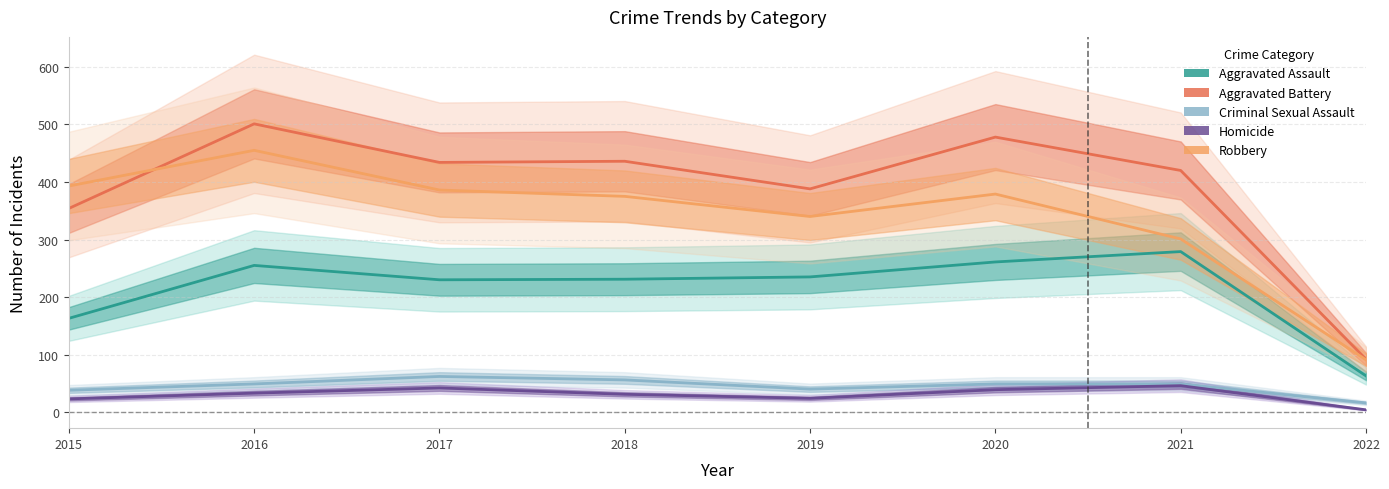

What is the sum of all Robbery values?

2720